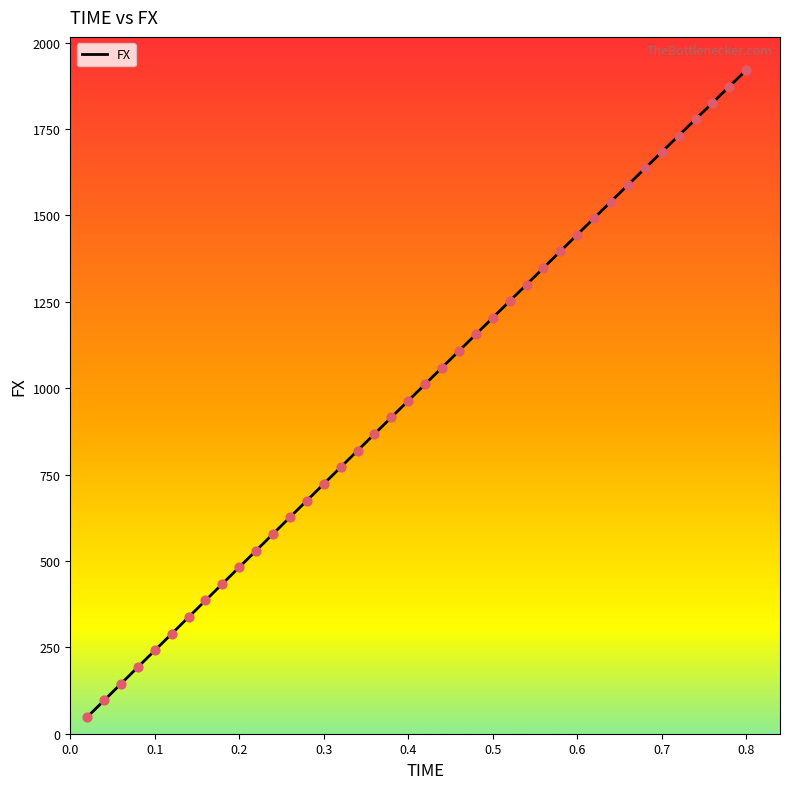

What is the greatest value displayed?

1920.8